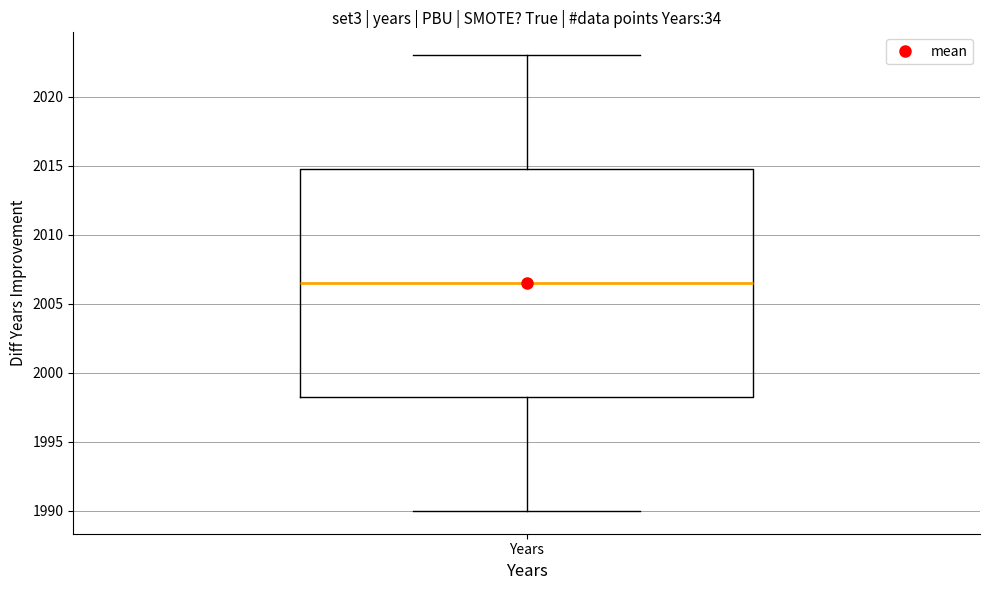

Transcribe this box plot: give where the median line is, the range the box spans, and where the two whiskers end, as read against the y-axis. The values are not printed on the chart, so give them approximately, as read against the axis.

median 2006.5, box 1998.5 to 2015.0, whiskers 1990.0 to 2023.0